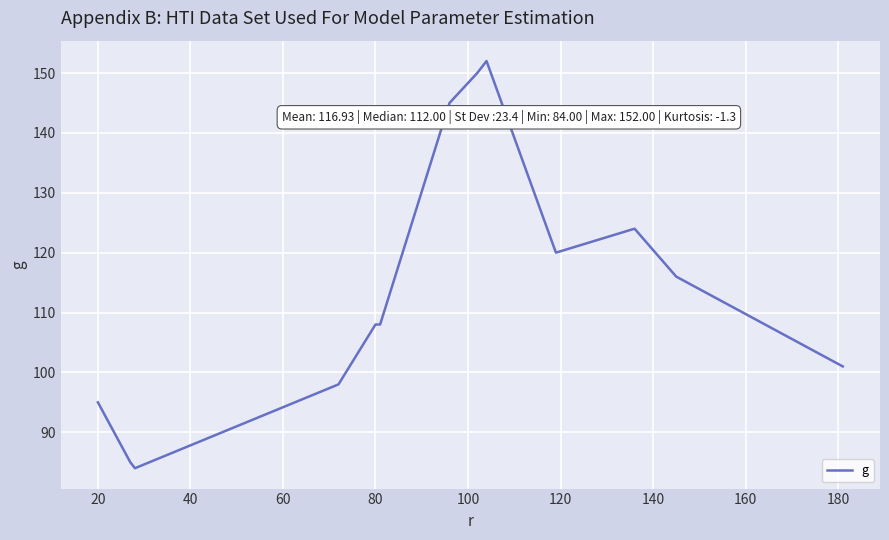

What is the smallest value displayed?

84